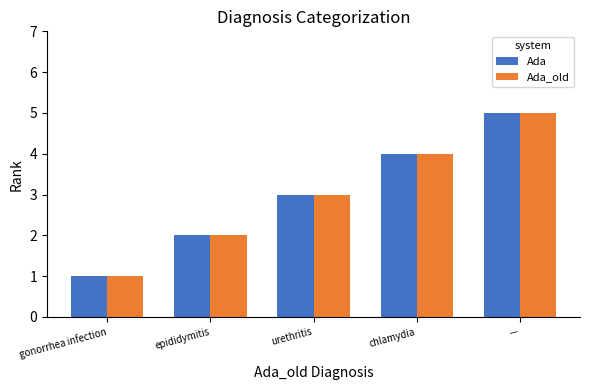

What is the sum of all Ada values?

15